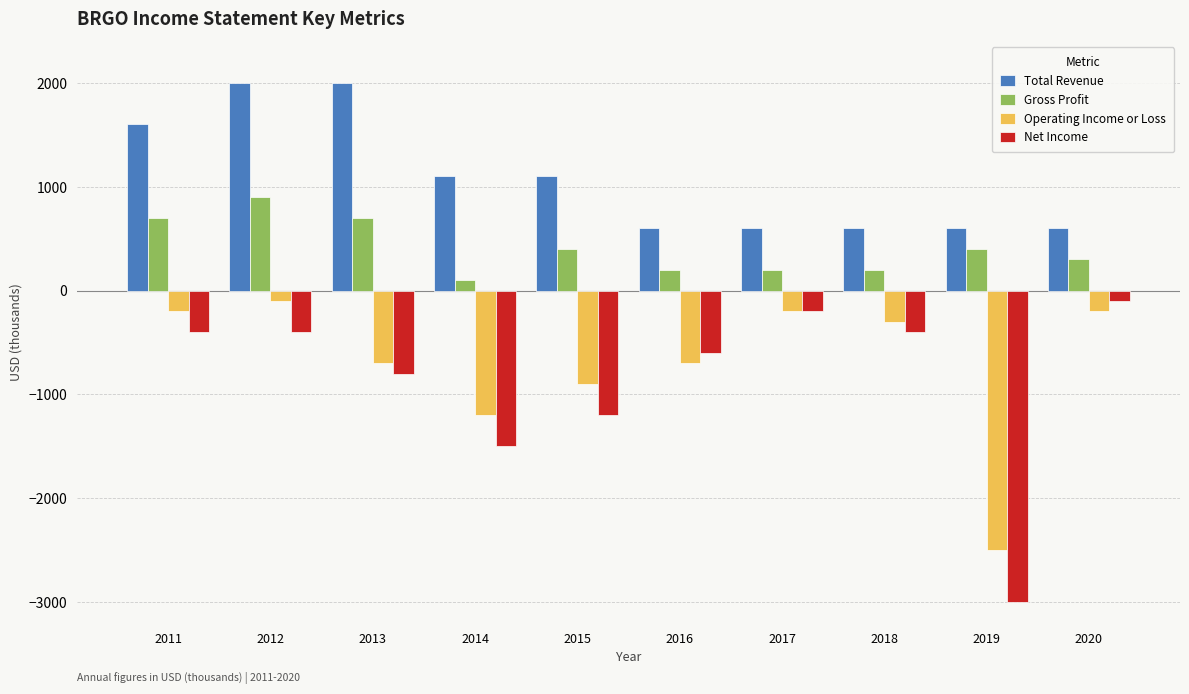

Is the value of Net Income at 2017 greater than the value of Gross Profit at 2012?

No